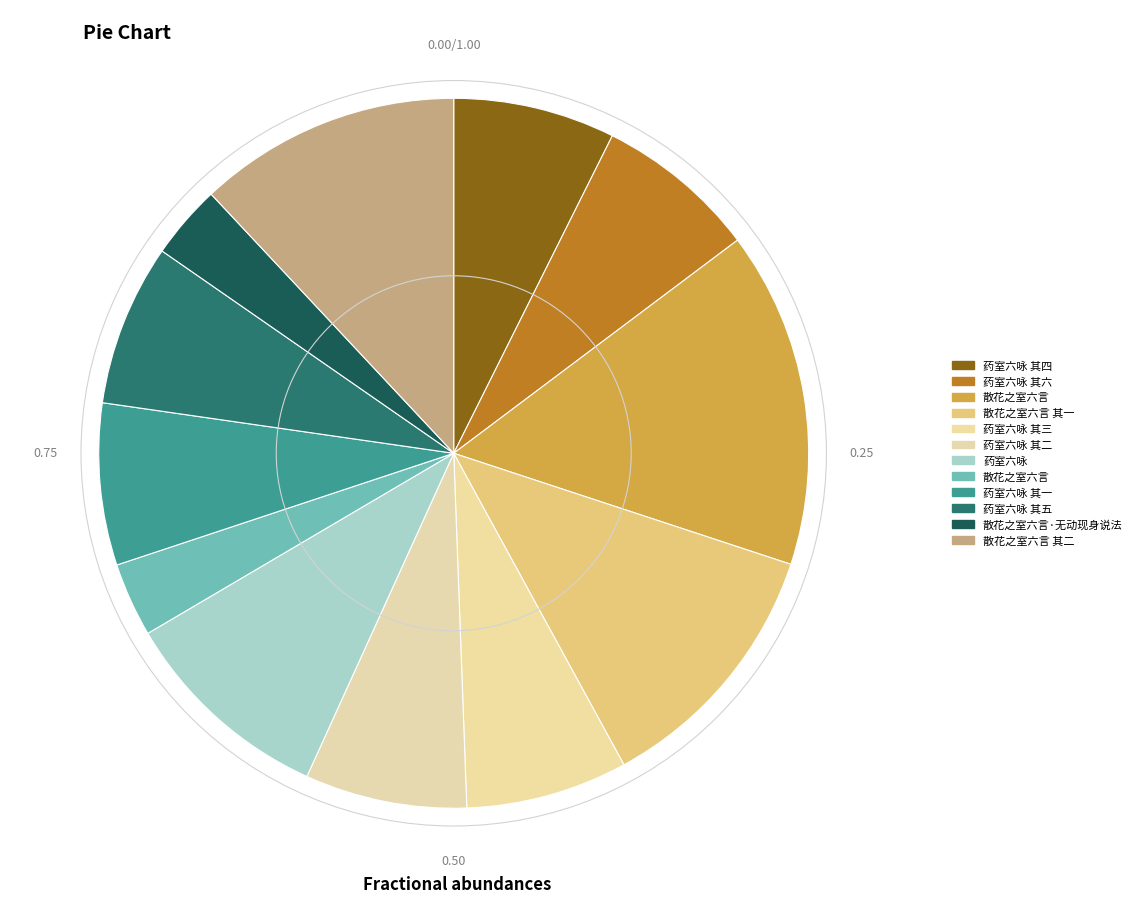

How many slices are in this pie chart?

12